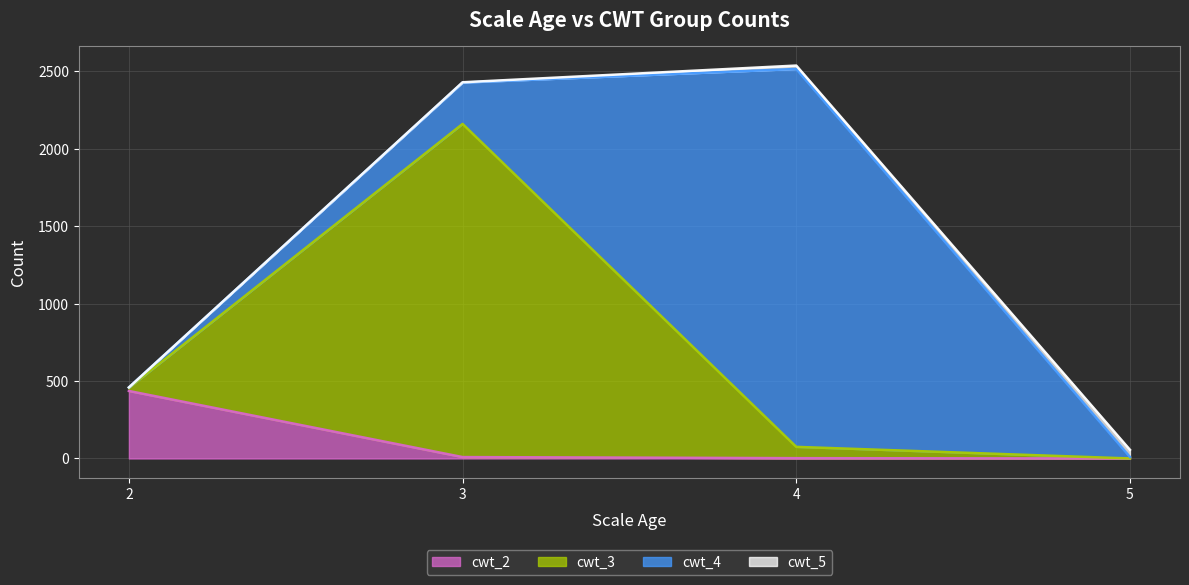

The cwt_3 series shows 1062 at 5. True or false?

False